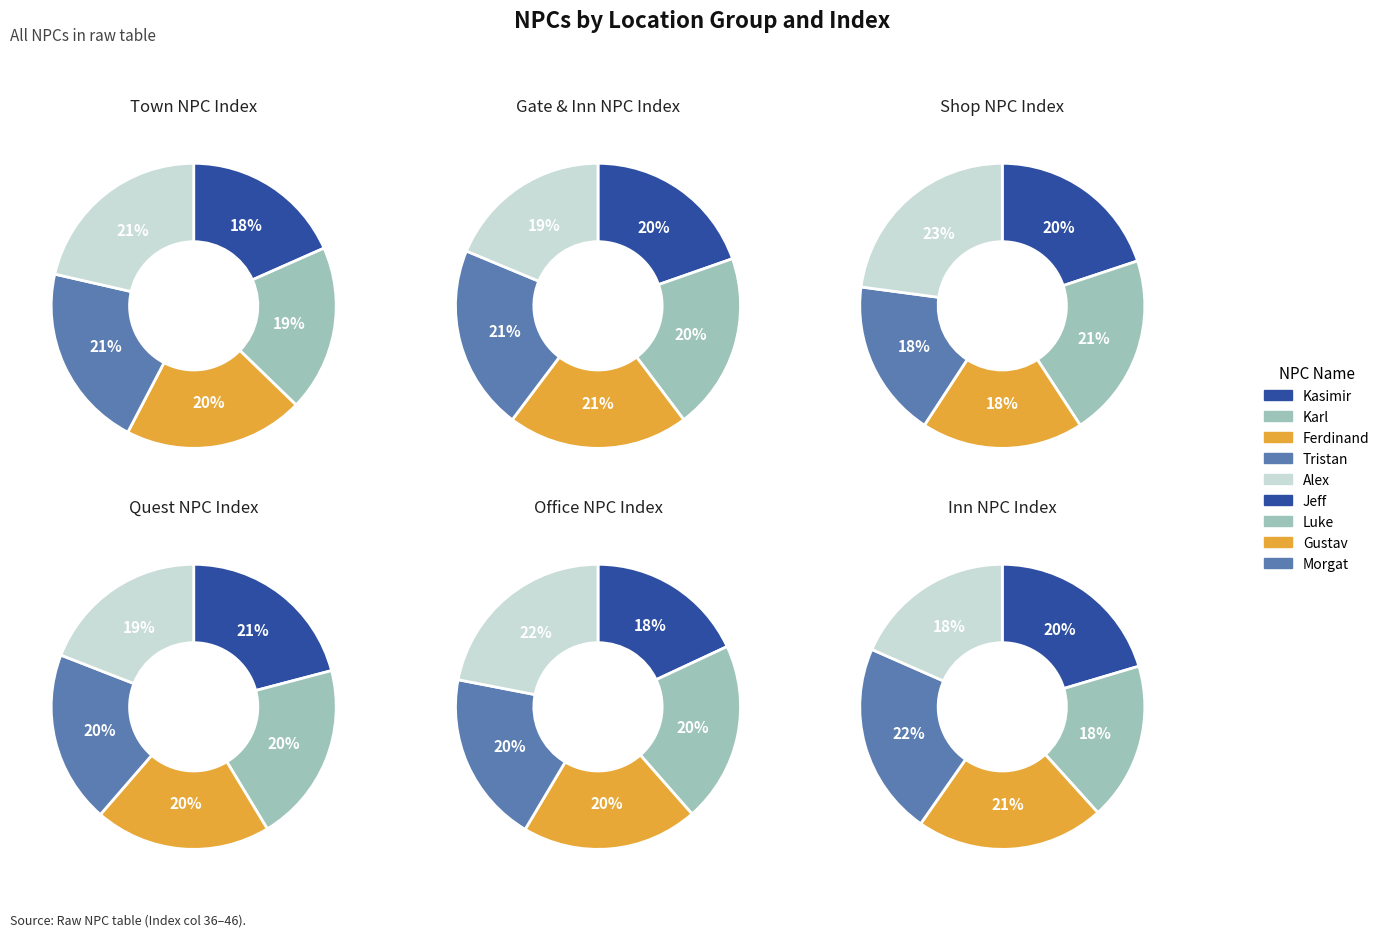

Is the sum of Kasimir and Gustav greater than half?

No